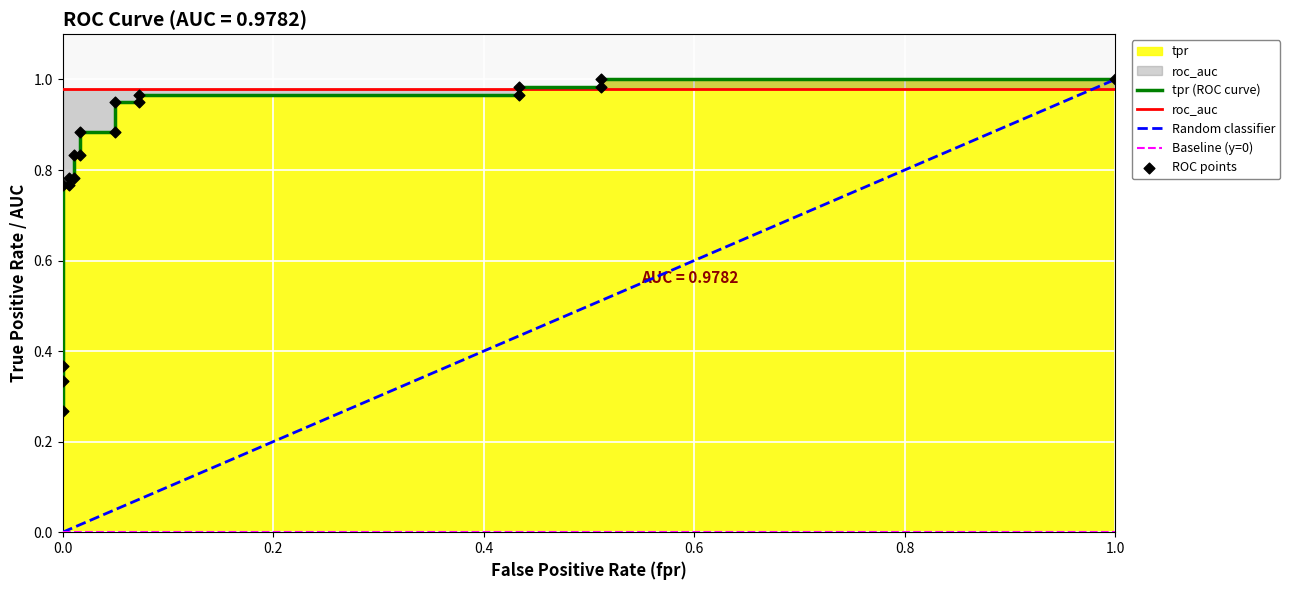

Which has a higher value, 0.8 or 1.0?

1.0